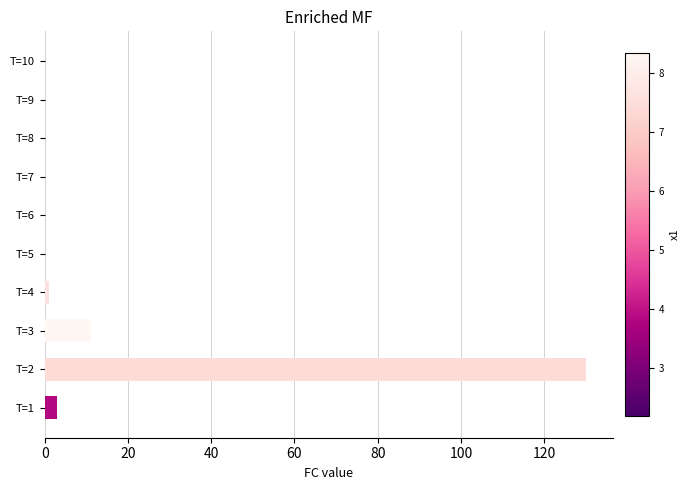

What is the maximum value shown in the chart?

130